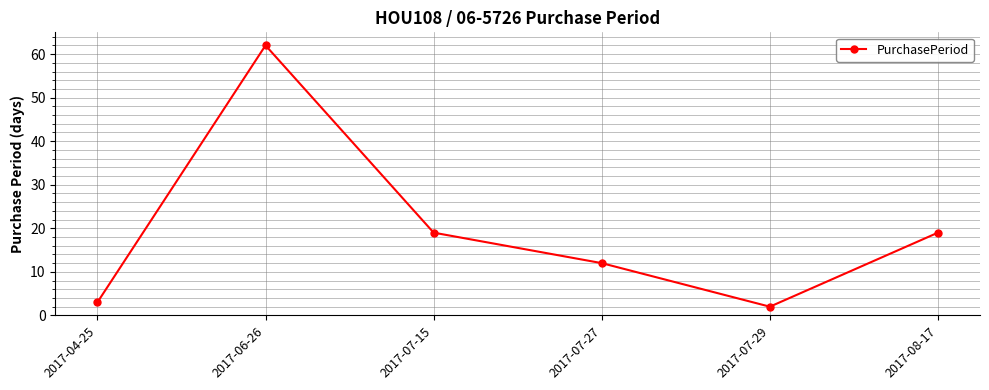

Reading left to right, what are all the values shown in this chart?

2017-04-25=3	2017-06-26=62	2017-07-15=19	2017-07-27=12	2017-07-29=2	2017-08-17=19